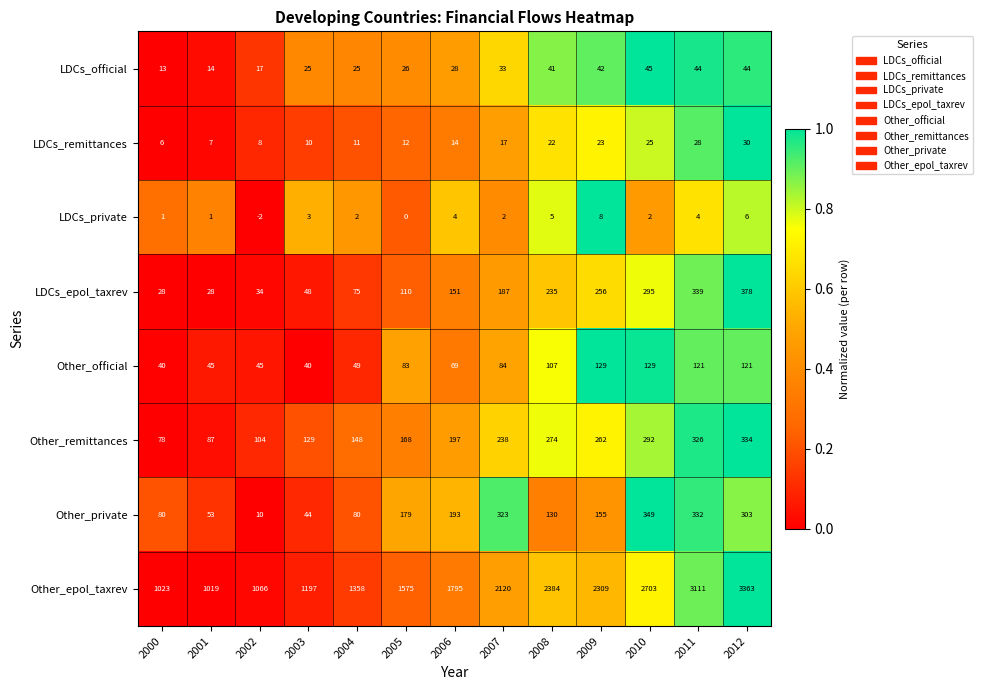

Is it true that LDCs_epol_taxrev equals 337 at 2008?

False